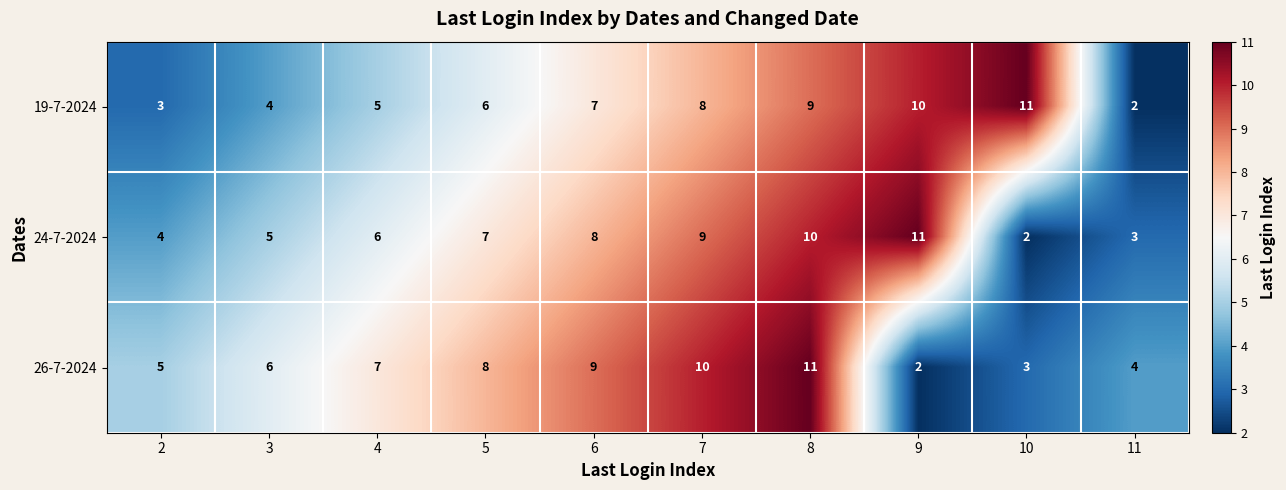

What is the difference between the maximum and minimum values in the 26-7-2024 series?

9